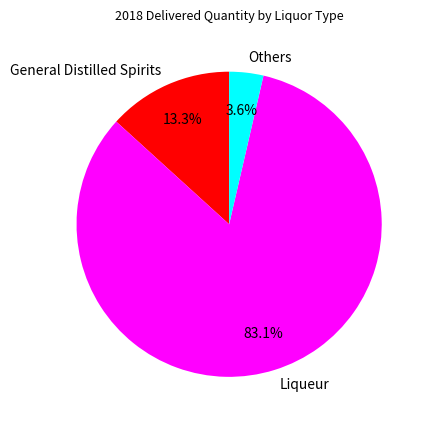

Approximately how many times larger is the value at General Distilled Spirits compared to Others?

3.7